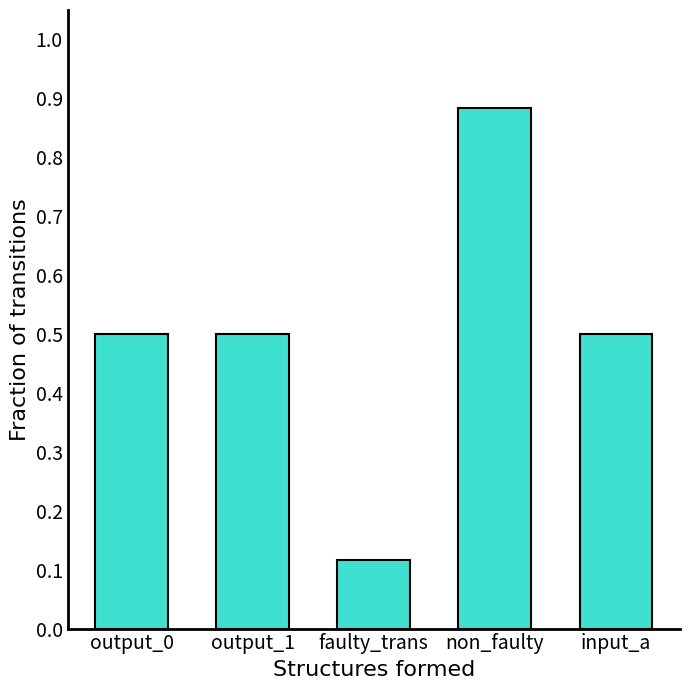

True or false: the data shows 0.5 at input_a.

True